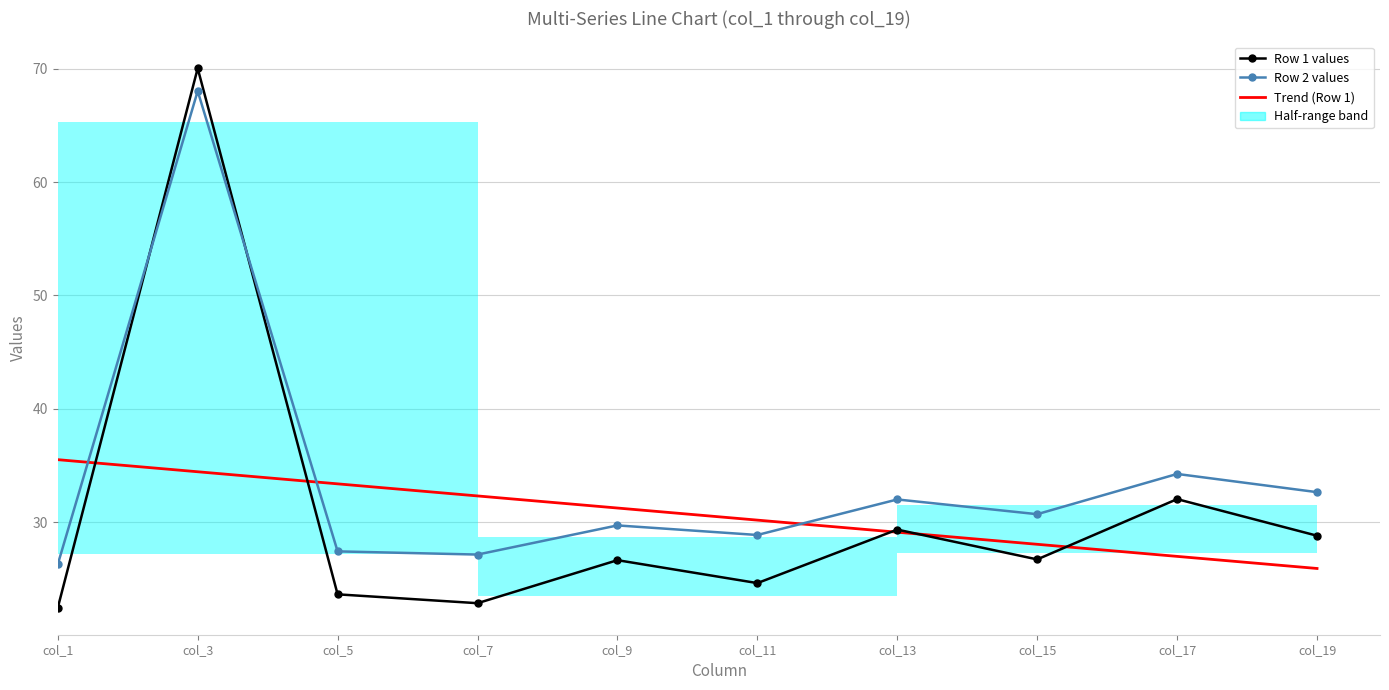

Is the value of Row 1 (col_1,col_3,...) at col_1 greater than the value of Row 2 (col_1,col_3,...) at col_13?

No